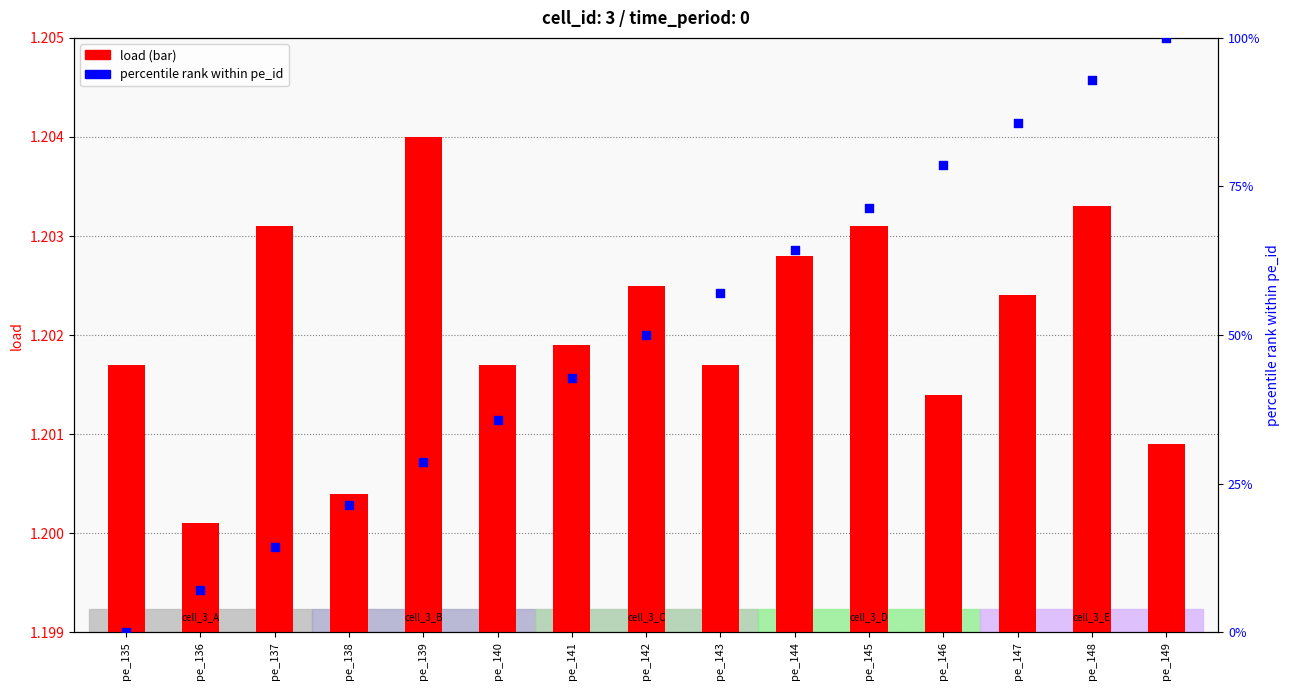

Which series has the widest spread of Y values?

percentile rank within pe_id